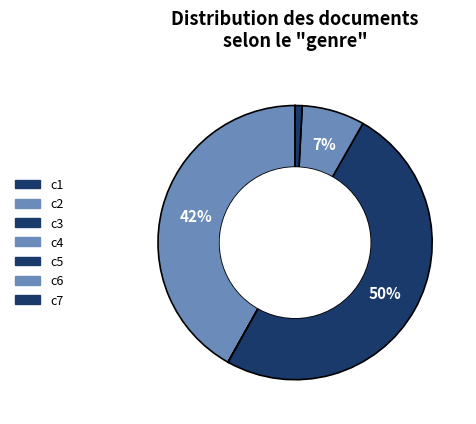

What portion of the pie excludes c7?

99.2%